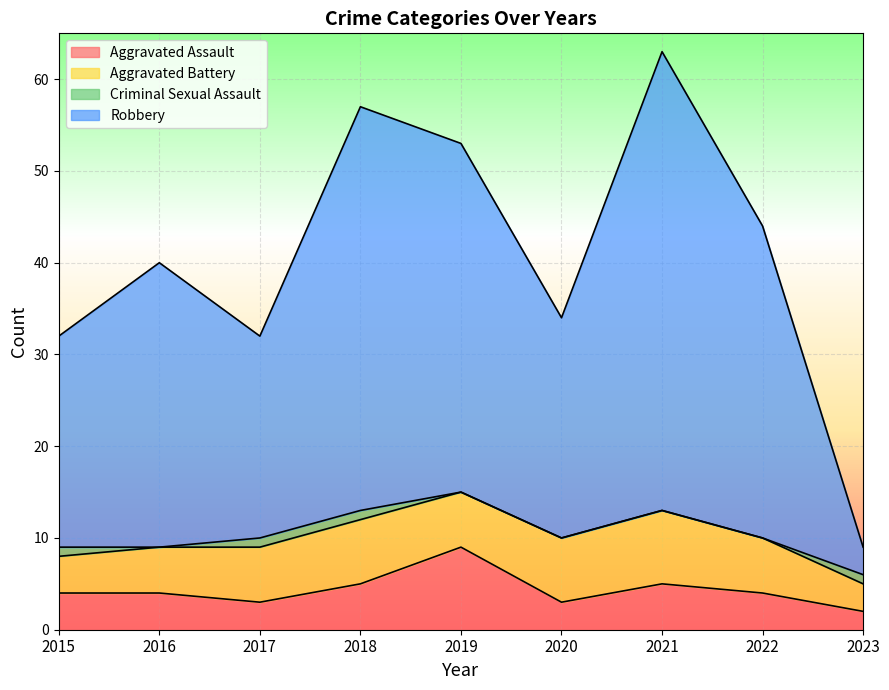

Which has a higher value, 2020 or 2022?

2022